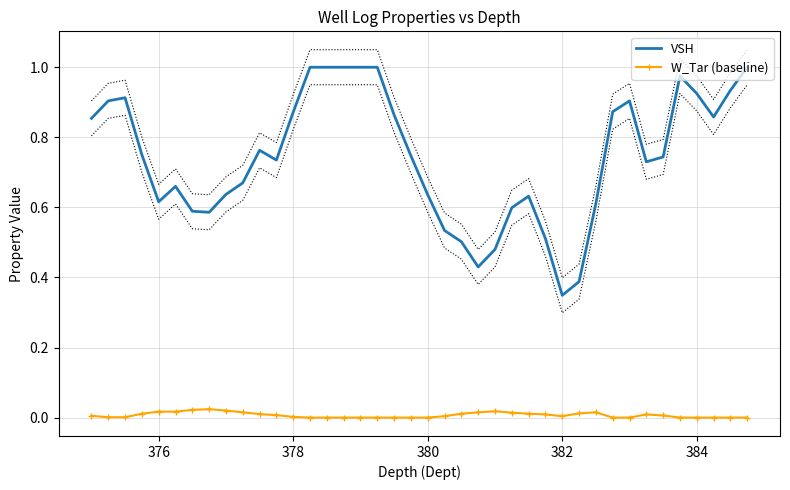

True or false: W_Tar (baseline) and VSH intersect in this chart.

False